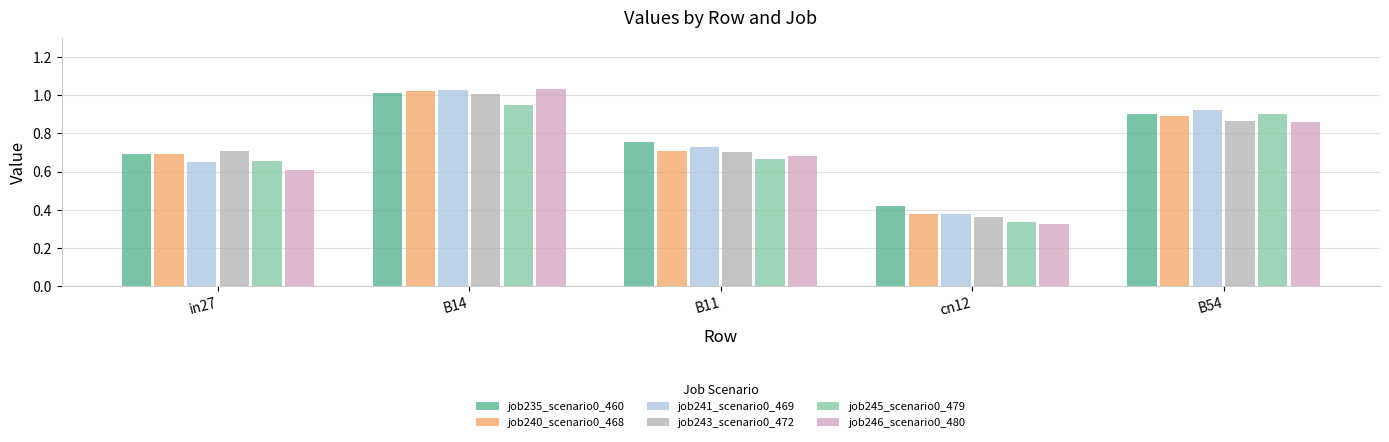

How many bars are there in total?

30